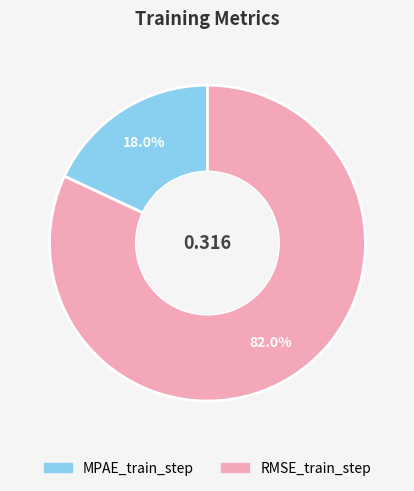

Combined, what portion of the pie is MPAE_train_step and RMSE_train_step?

100.0%